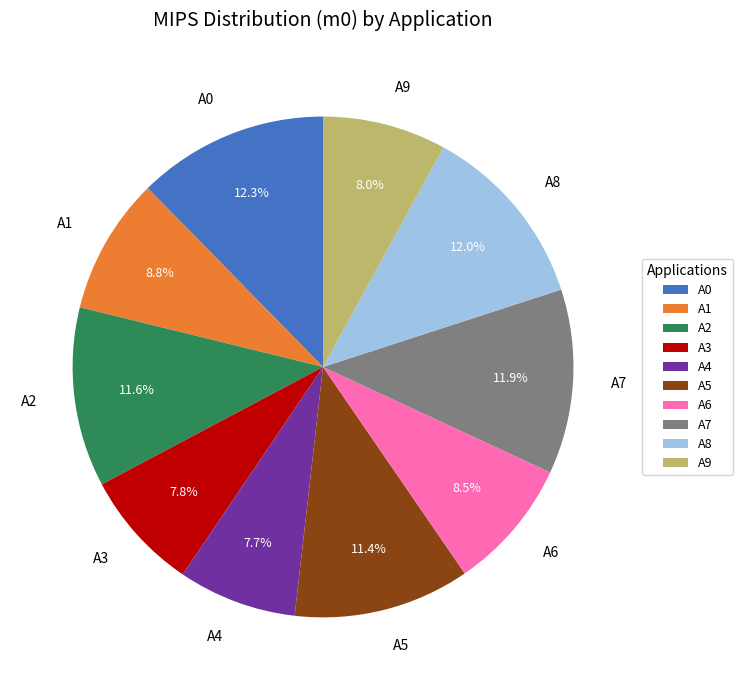

Combined, do A7 and A8 account for over 50%?

No